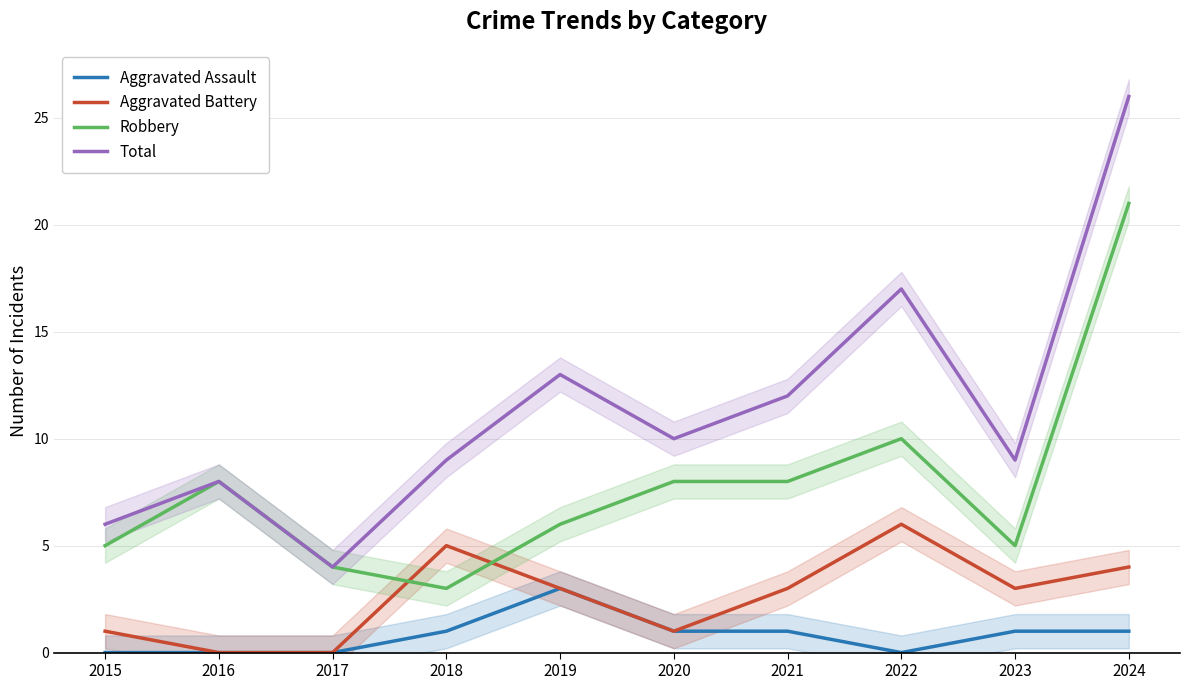

What is the difference between the second highest and second lowest values in the Aggravated Battery series?

5